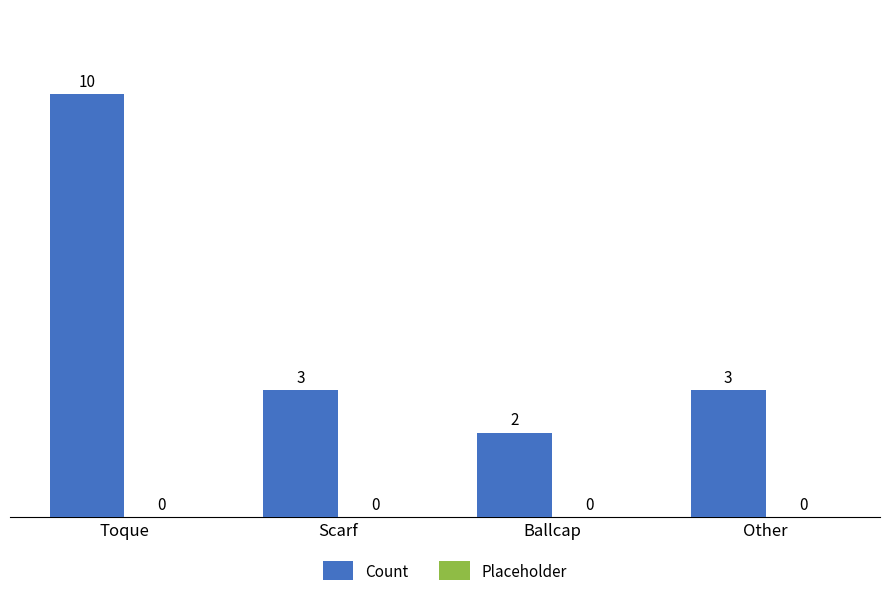

Read the value at Toque.

10